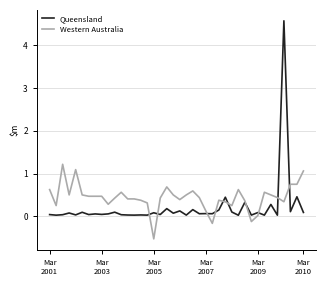

How many lines are shown in the chart?

2